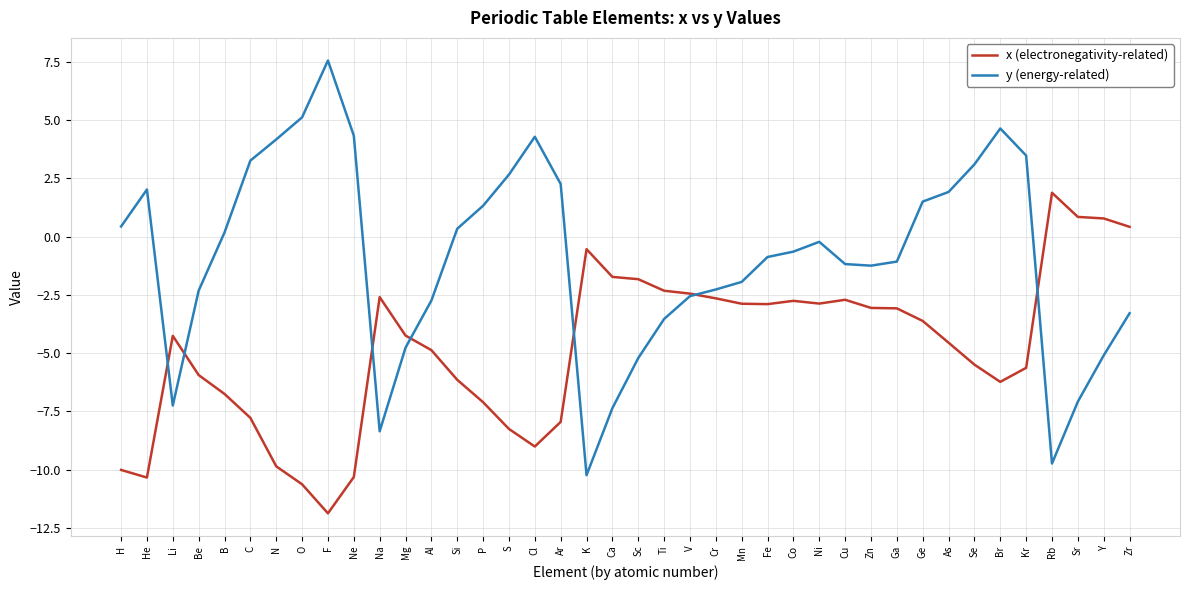

Which category has the lowest value across all series?

F